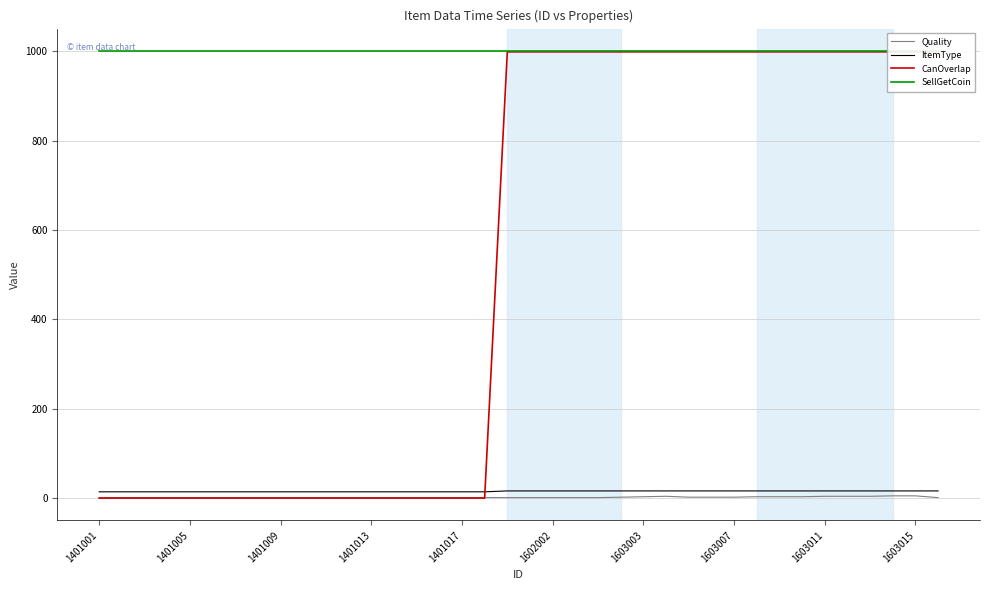

True or false: SellGetCoin and CanOverlap intersect in this chart.

False